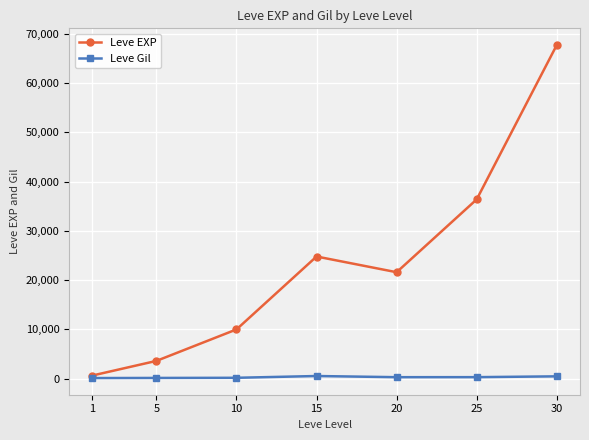

Which series has the largest range (max minus min)?

Leve EXP